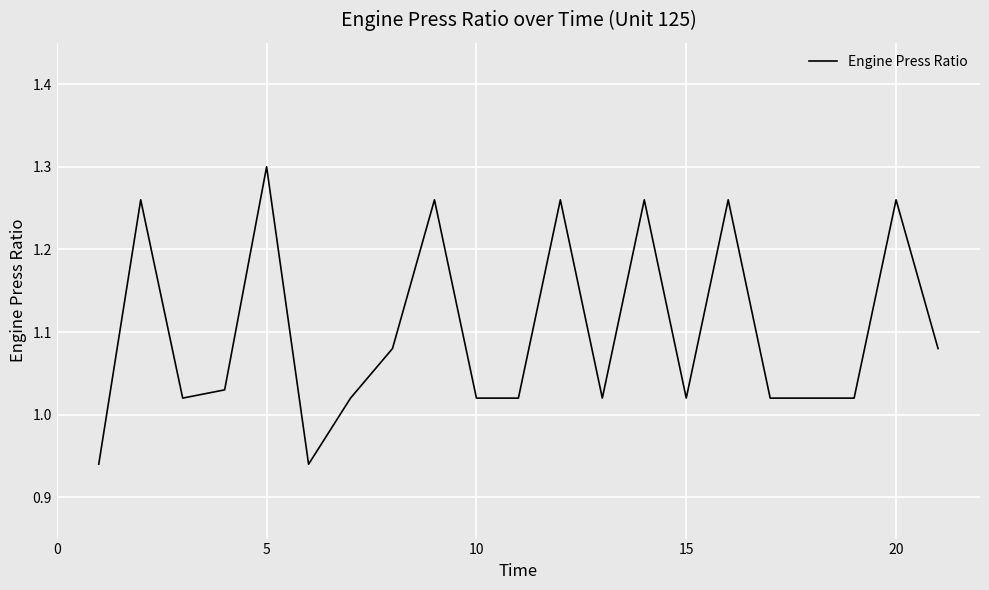

What is the difference between the maximum and minimum values?

0.4